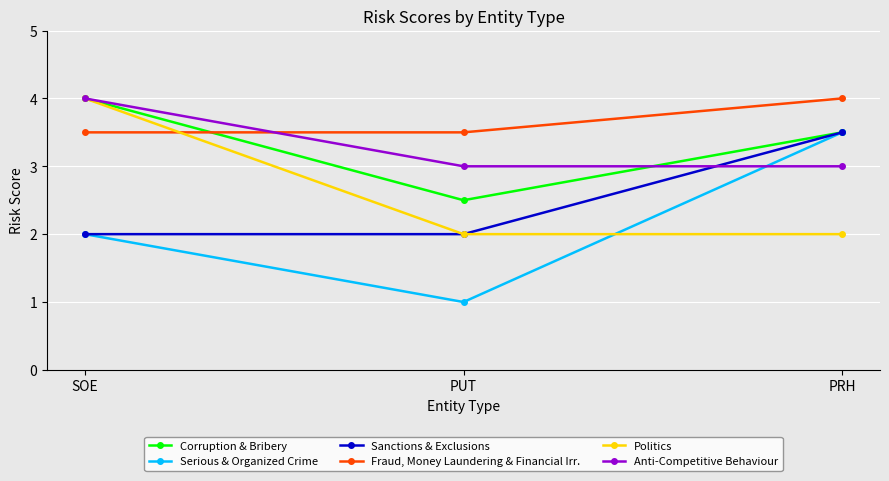

What is the total value across all series at PUT?

14.0